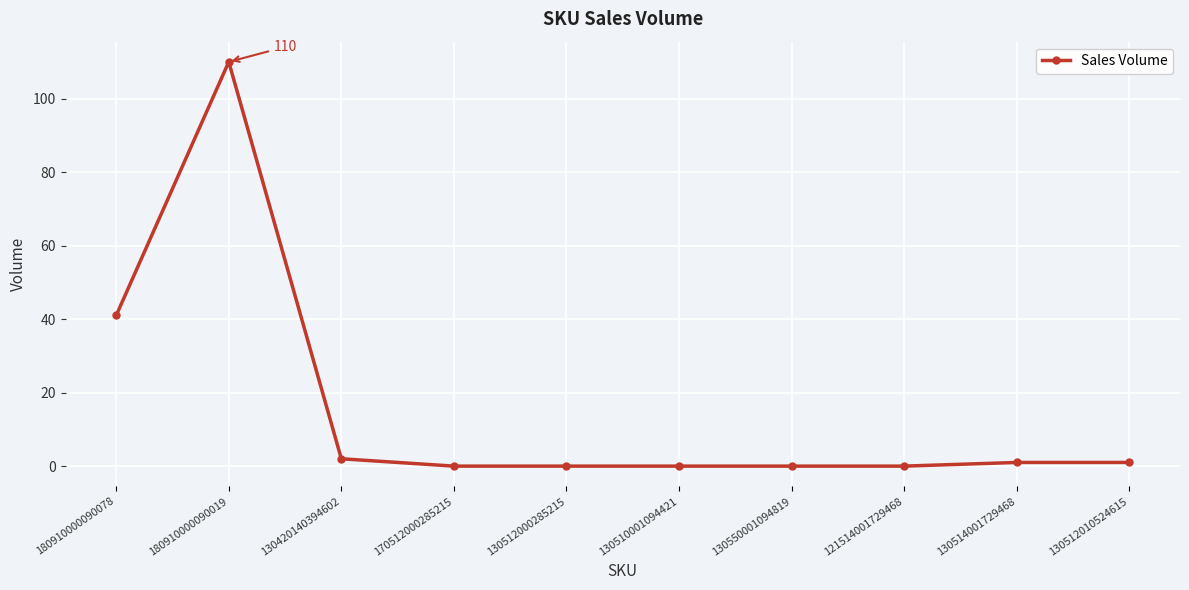

How many series are shown in this chart?

1